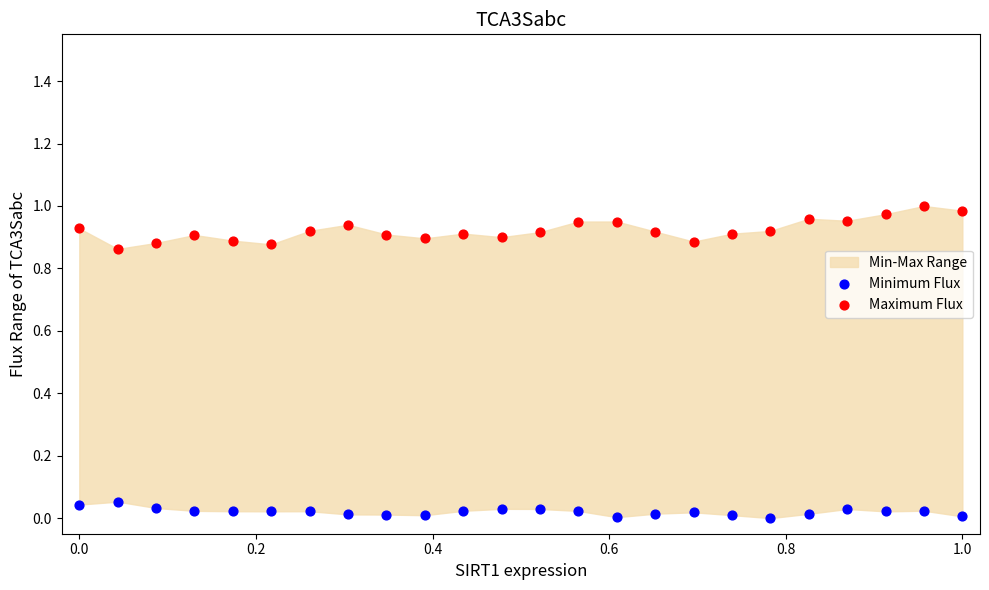

Which series contains the highest Y value?

Maximum Flux